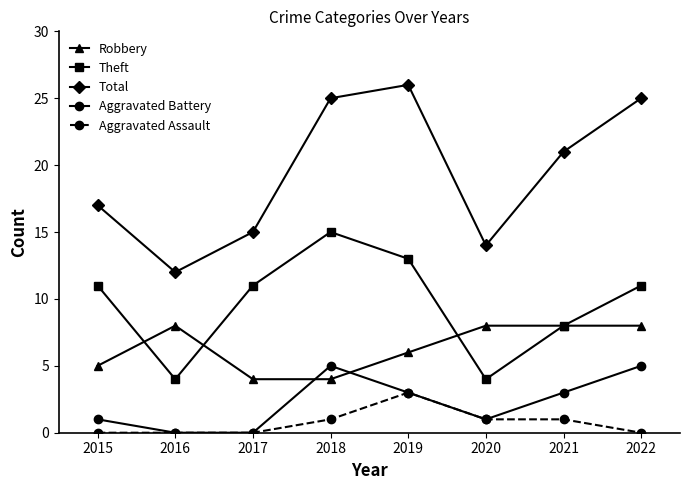

What is the difference between the highest and lowest values at 2020?

13